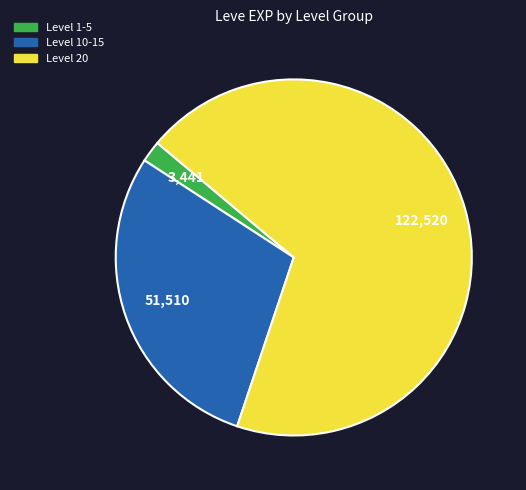

Is there any slice that represents more than half of the pie?

Yes